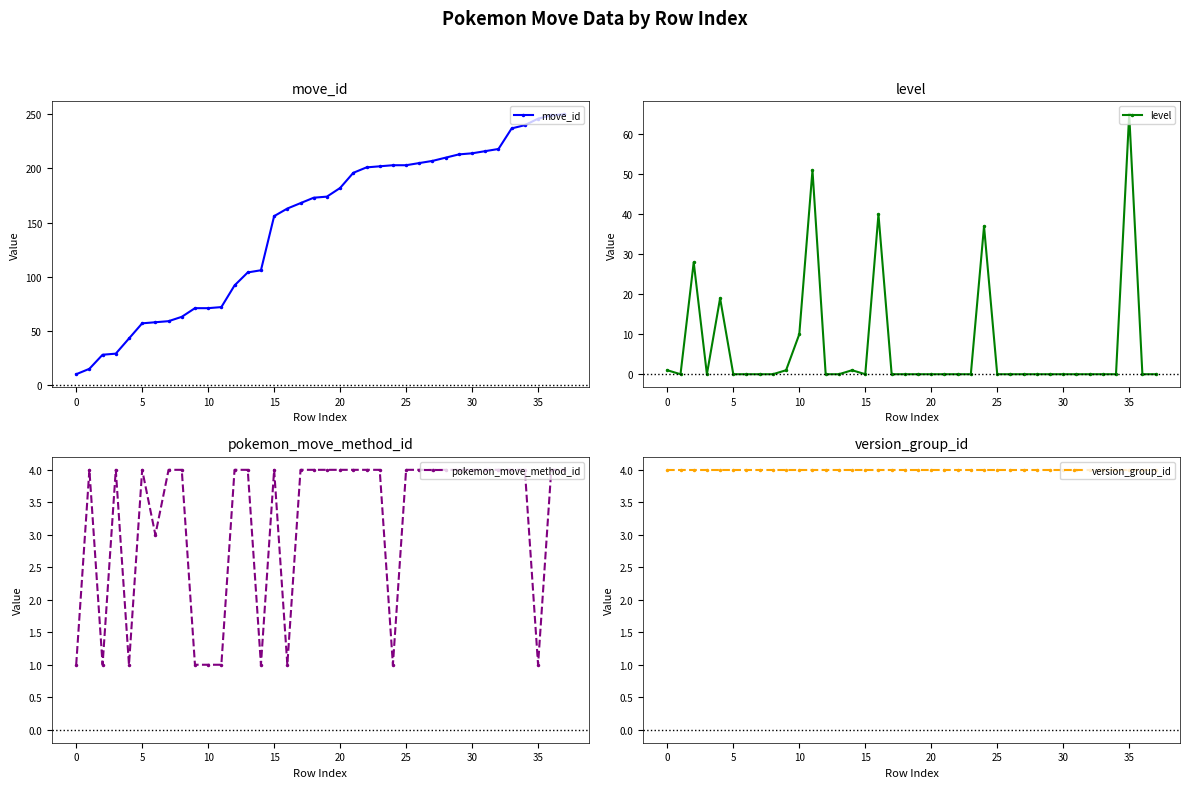

The value of pokemon_move_method_id at 33 is 4. True or false?

True